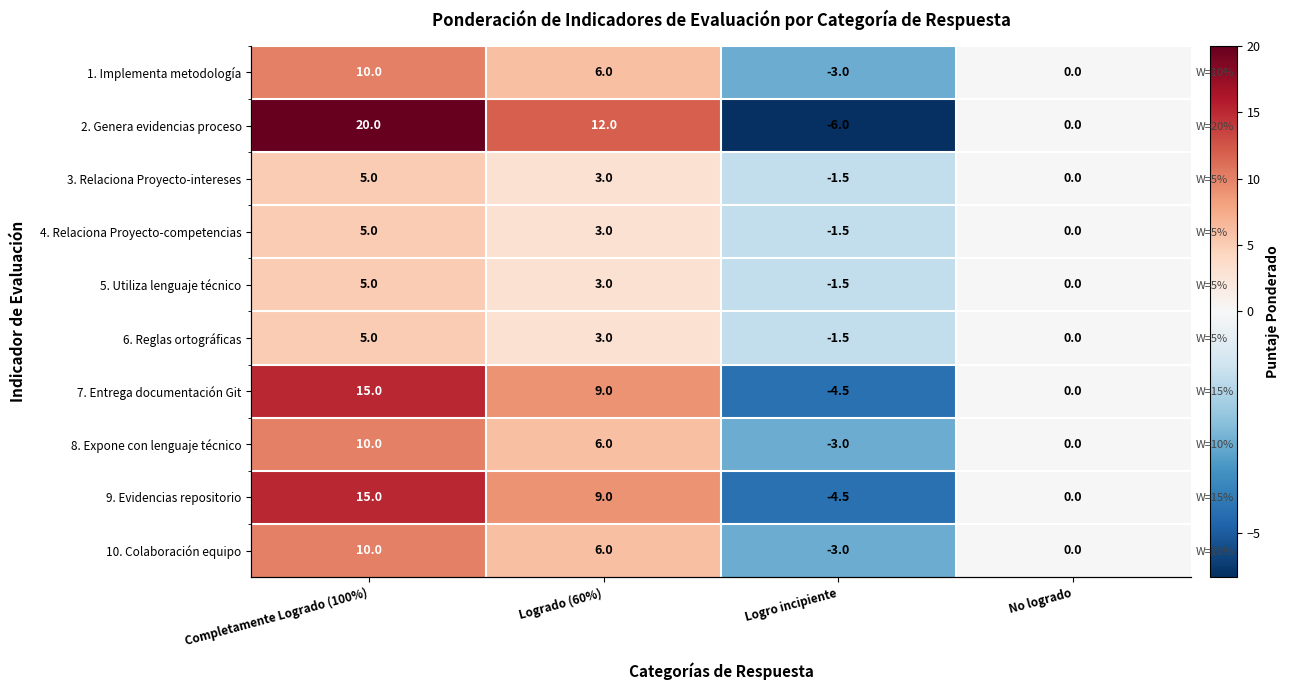

How many values in 5. Utiliza lenguaje técnico are above zero?

2